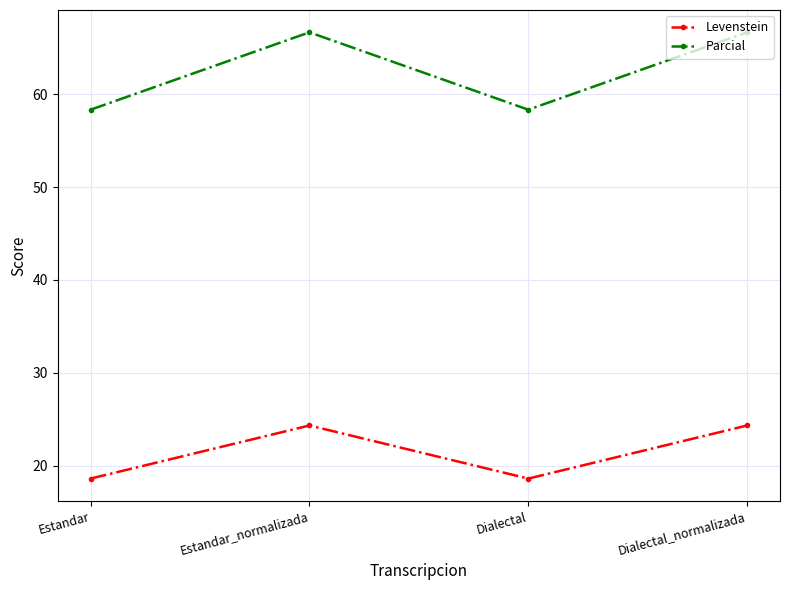

True or false: Levenstein has more than 2 interior local peaks.

False